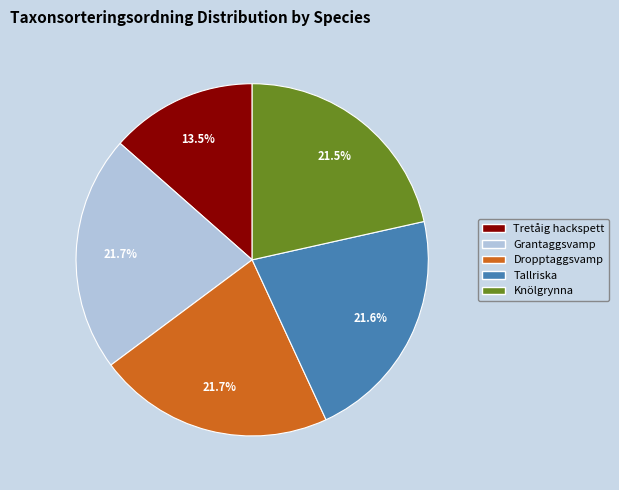

To the nearest percent, what is the difference between the Dropptaggsvamp and Tretåig hackspett slice percentages?

8%